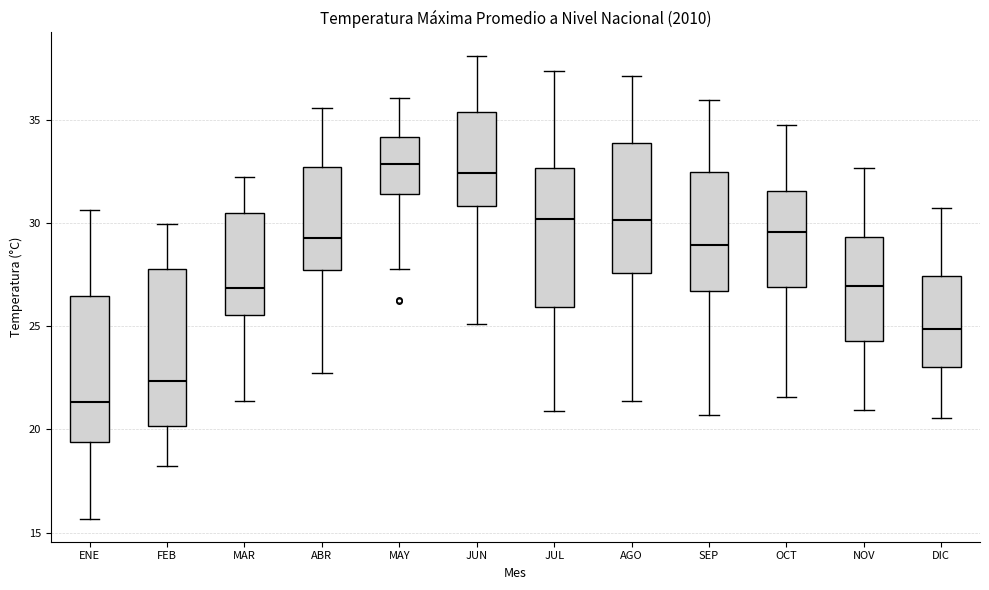

Where does the upper whisker of the box for NOV end on the y-axis? The values are not printed on the chart, so give them approximately, as read against the axis.

32.5